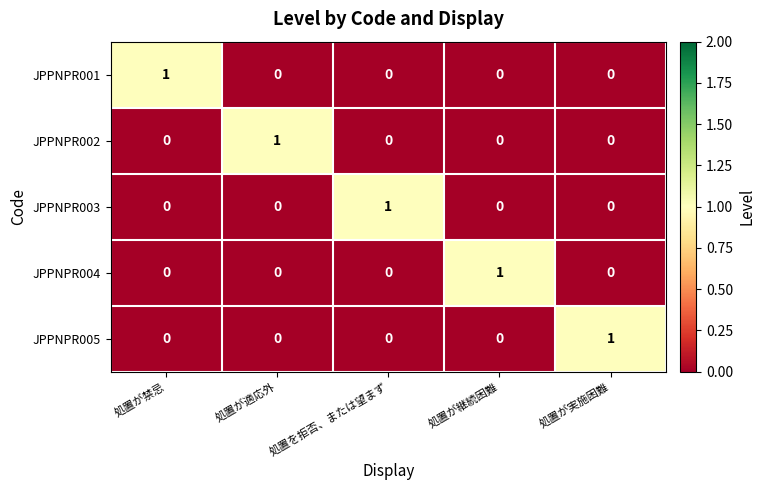

Is it true that JPPNPR003 equals -1 at 処置が適応外?

False